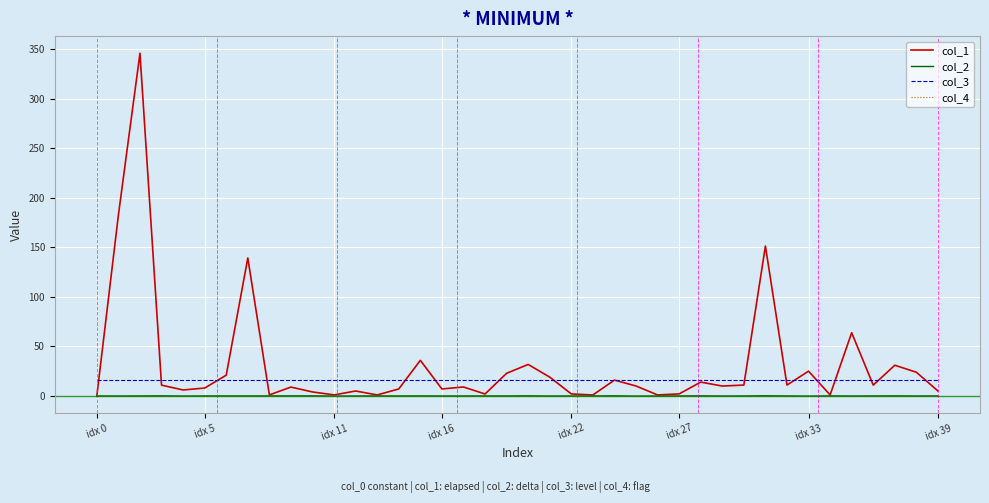

Which series has the largest total across all categories?

col_1